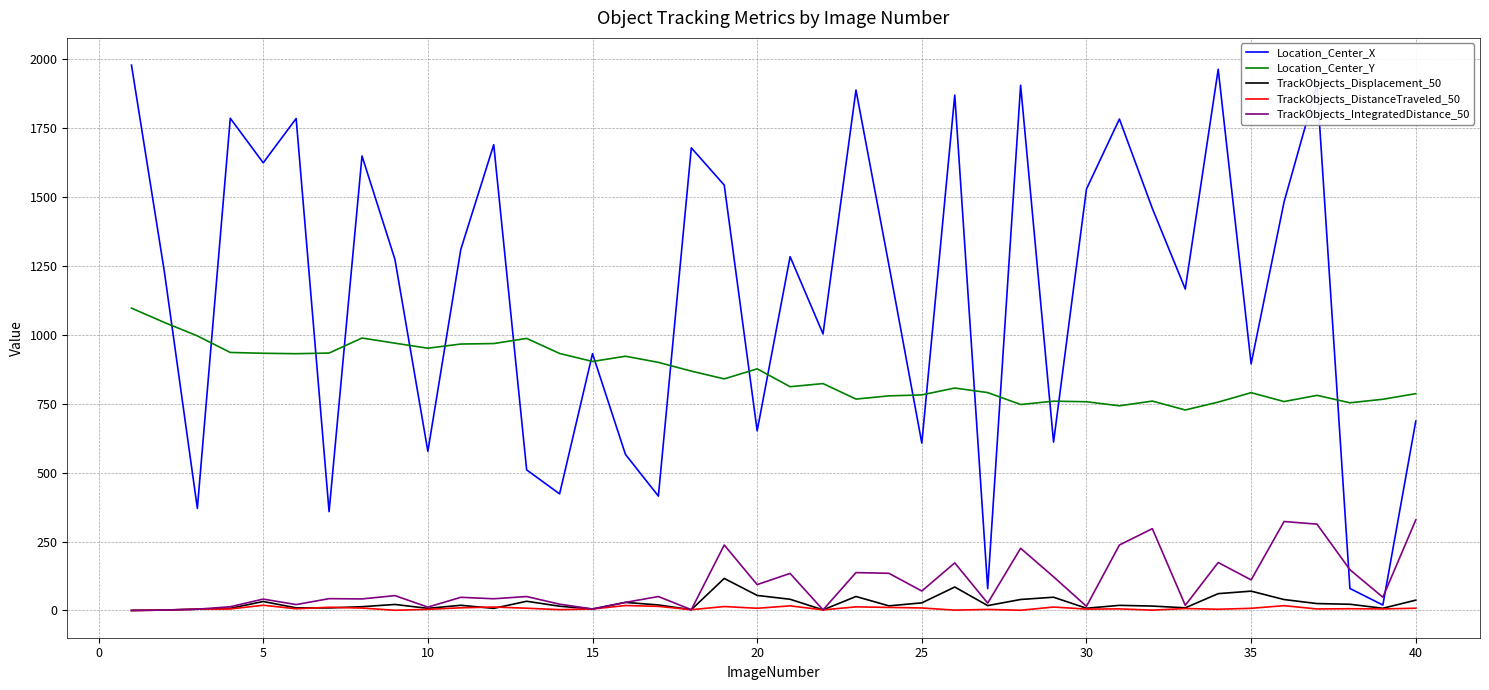

What is the maximum value shown in the chart?

1978.4